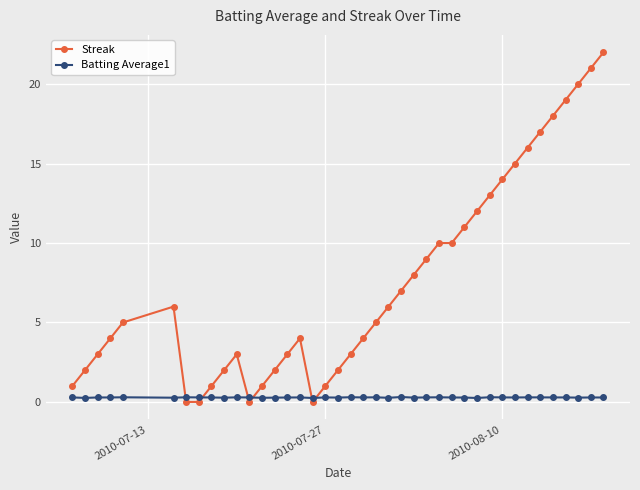

Count the number of categories in the chart.

40